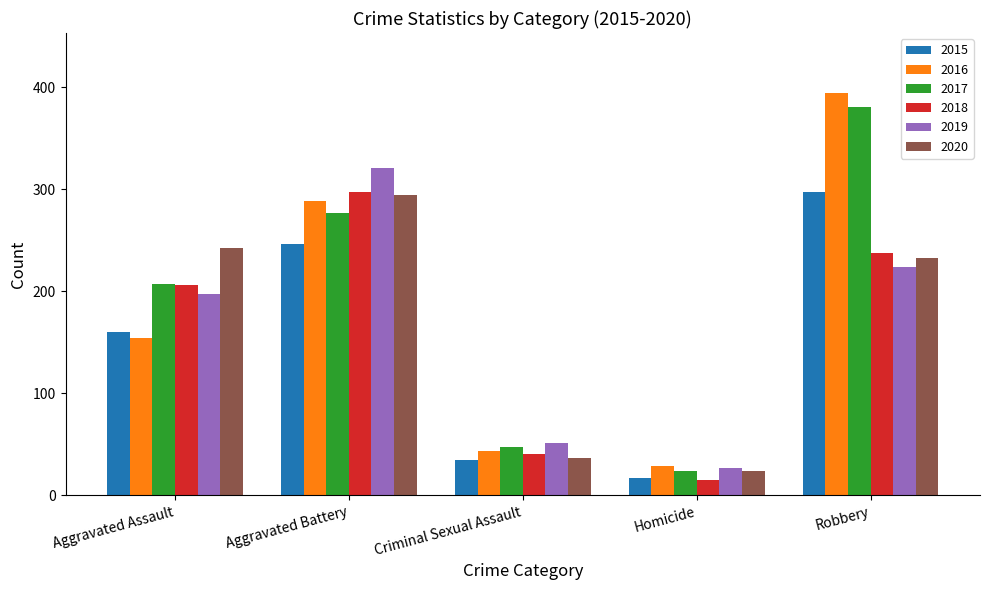

Is it true that 2018 equals 206 at Aggravated Assault?

True